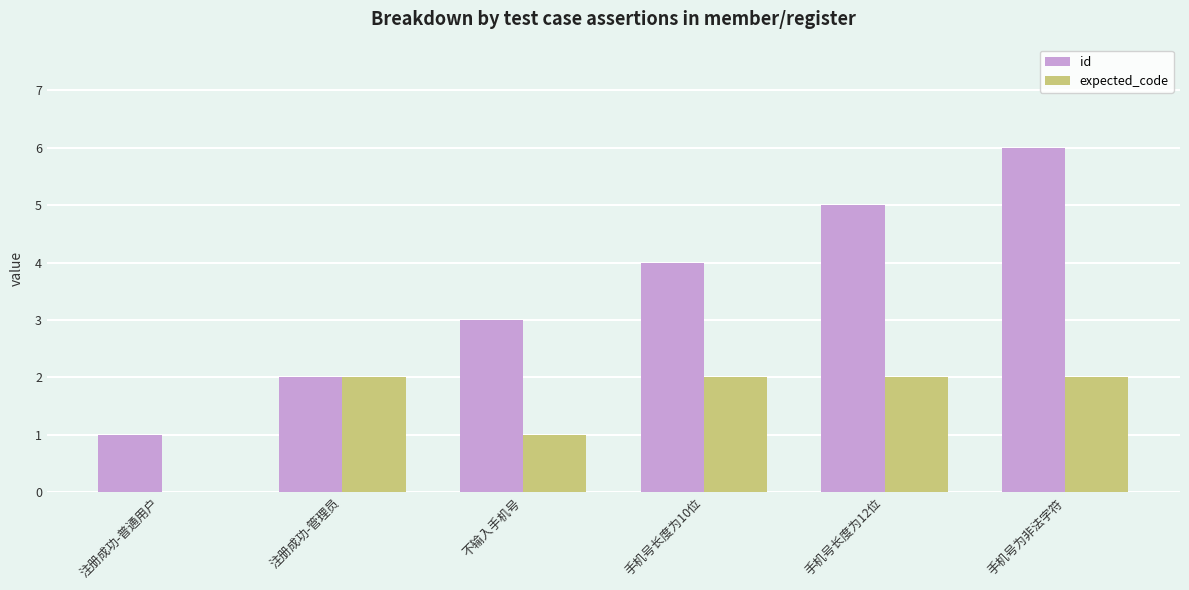

Which series changed the most between 注册成功-普通用户 and 注册成功-管理员?

expected_code